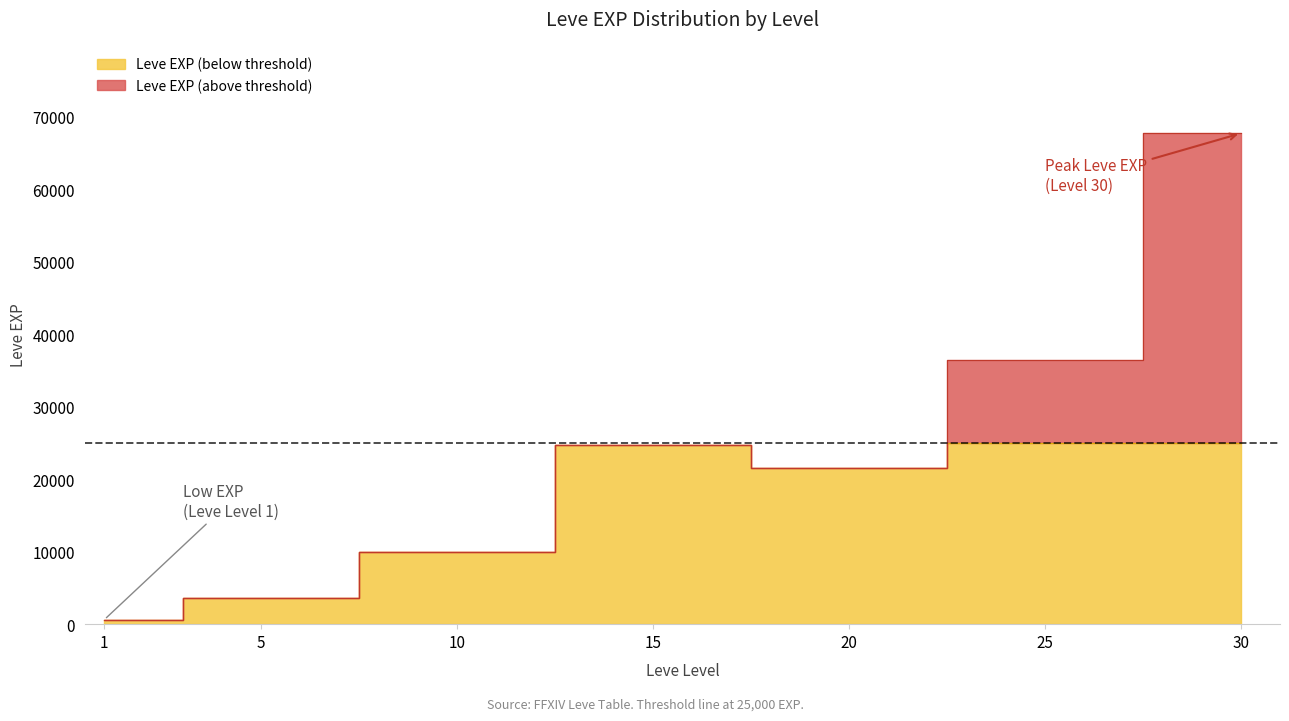

What is the change in value from 5 to 25?

+32790